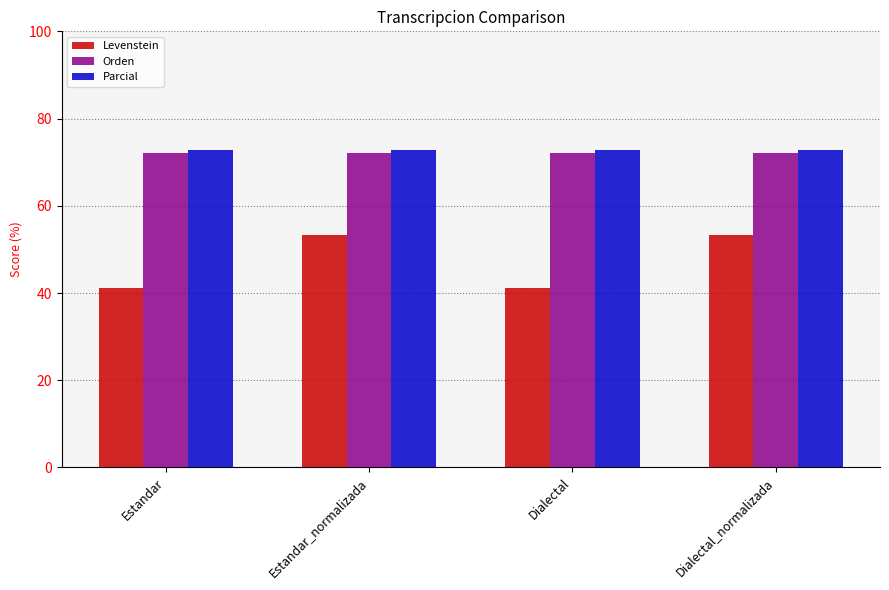

What is the label of the 2nd bar from the right?

Dialectal